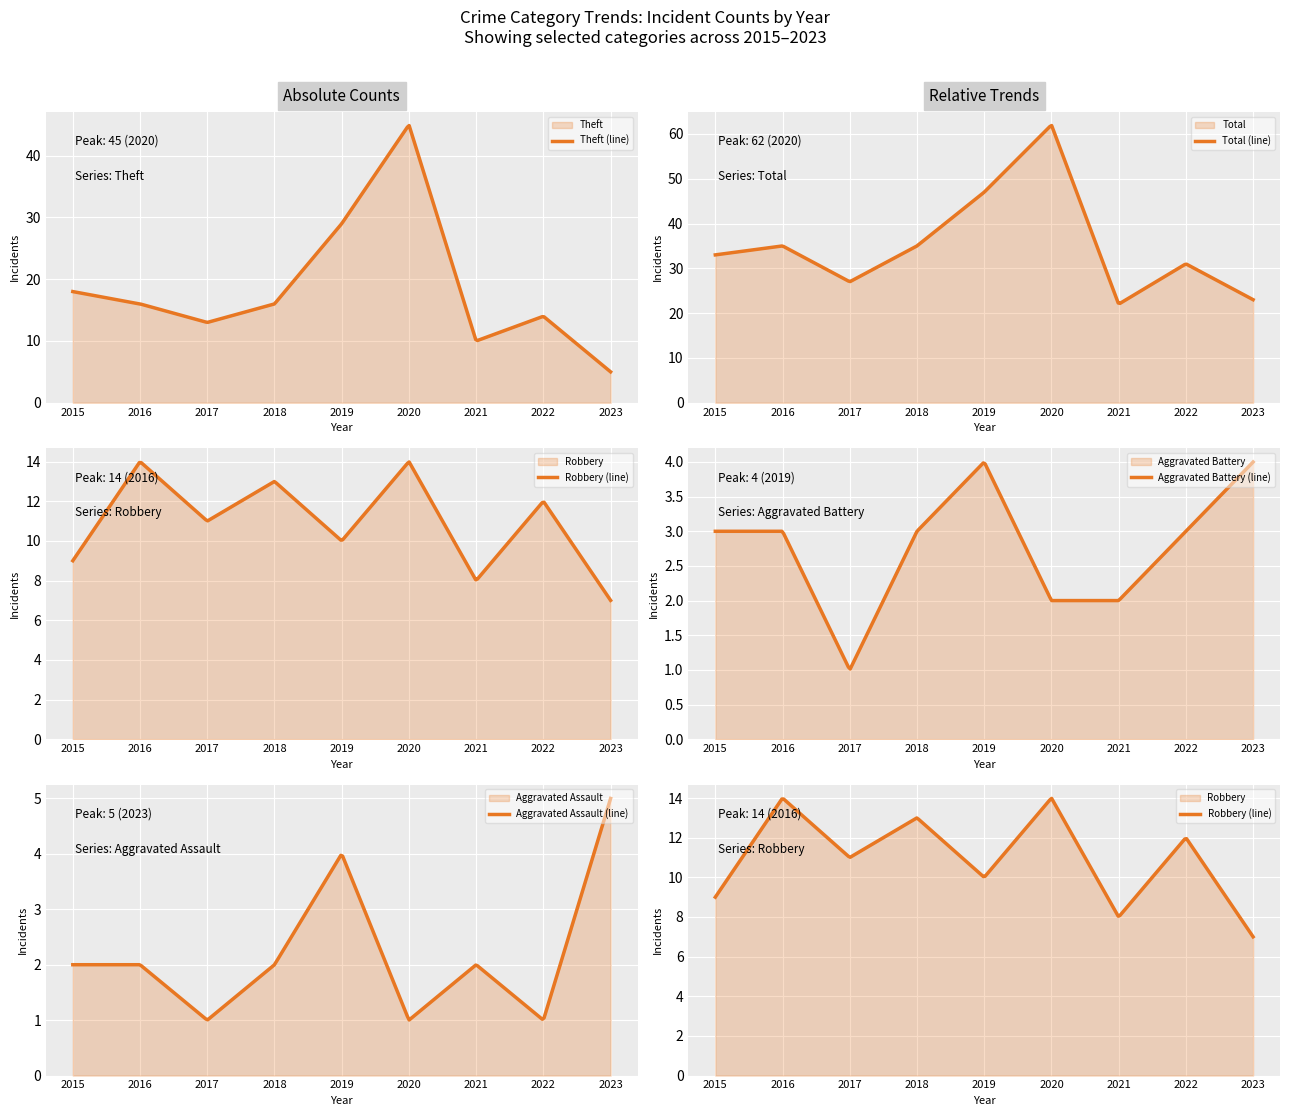

What value does the Theft series have at 2015, to the nearest 10?

20